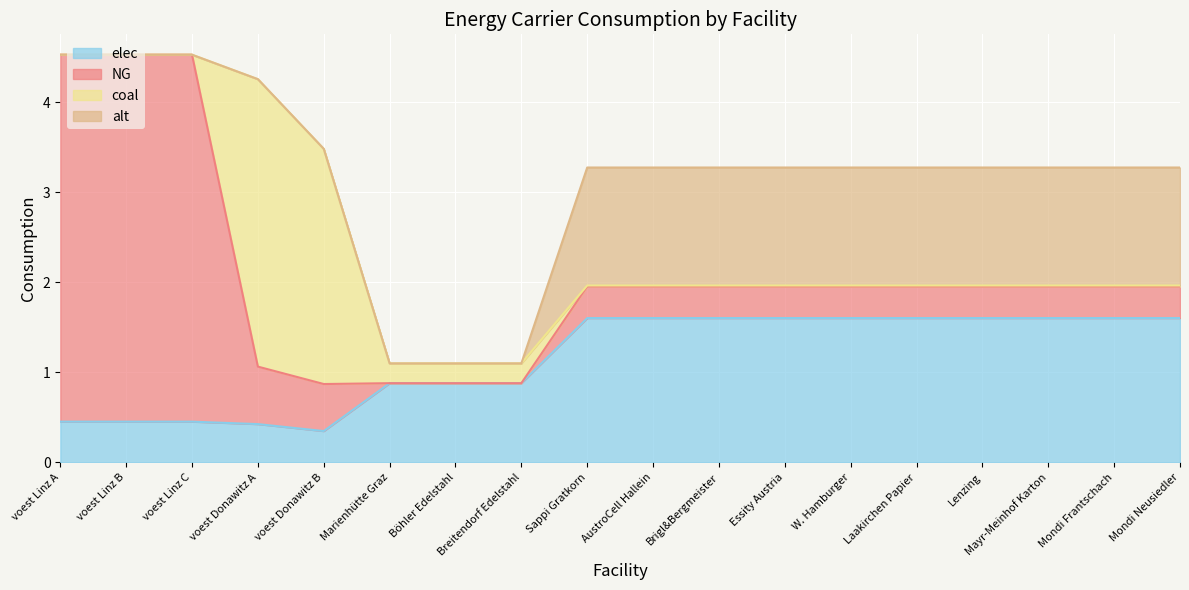

How many times do elec and coal cross each other?

2